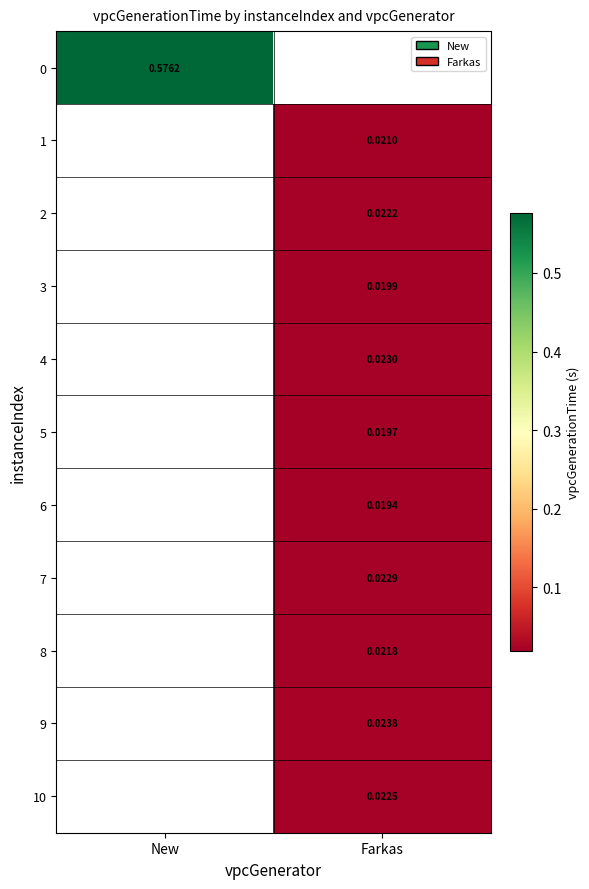

Is the value of 6 at Farkas greater than the value of 9 at New?

No